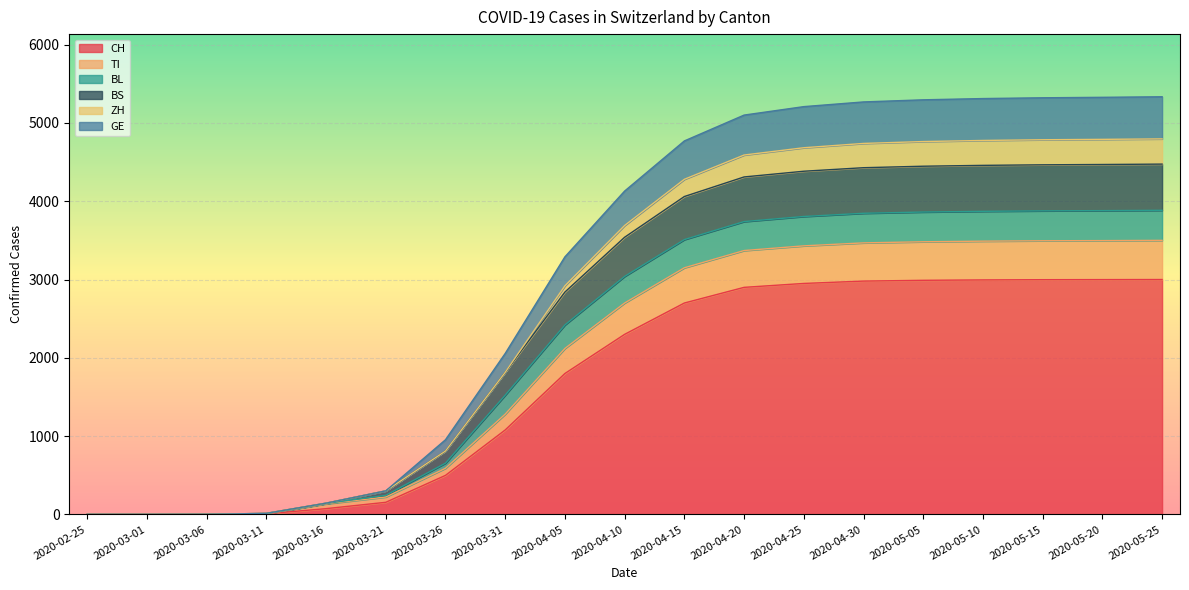

What is the label of the 12th point from the right?

2020-03-31